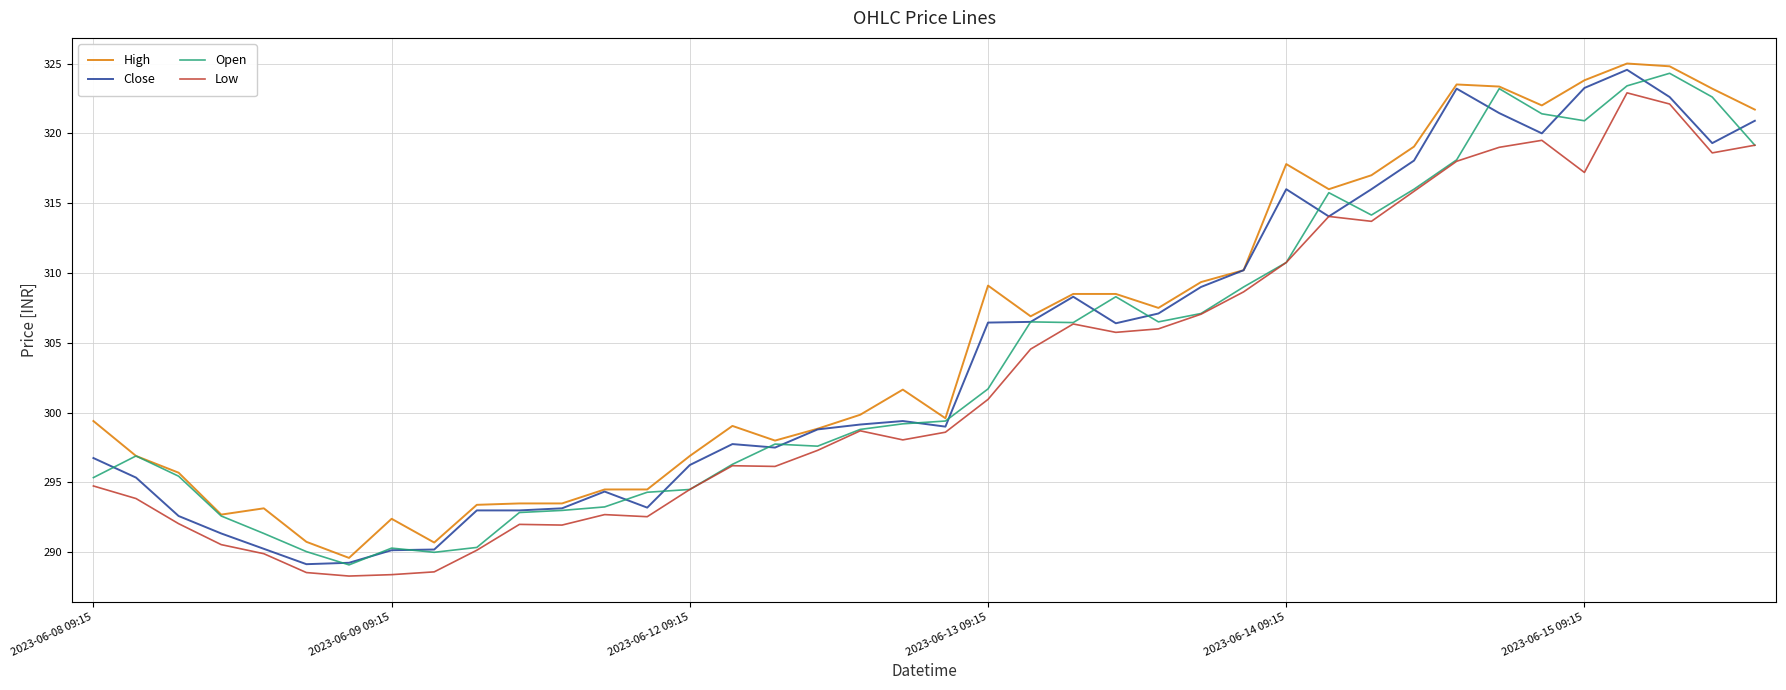

What is the maximum value for Close?

324.5